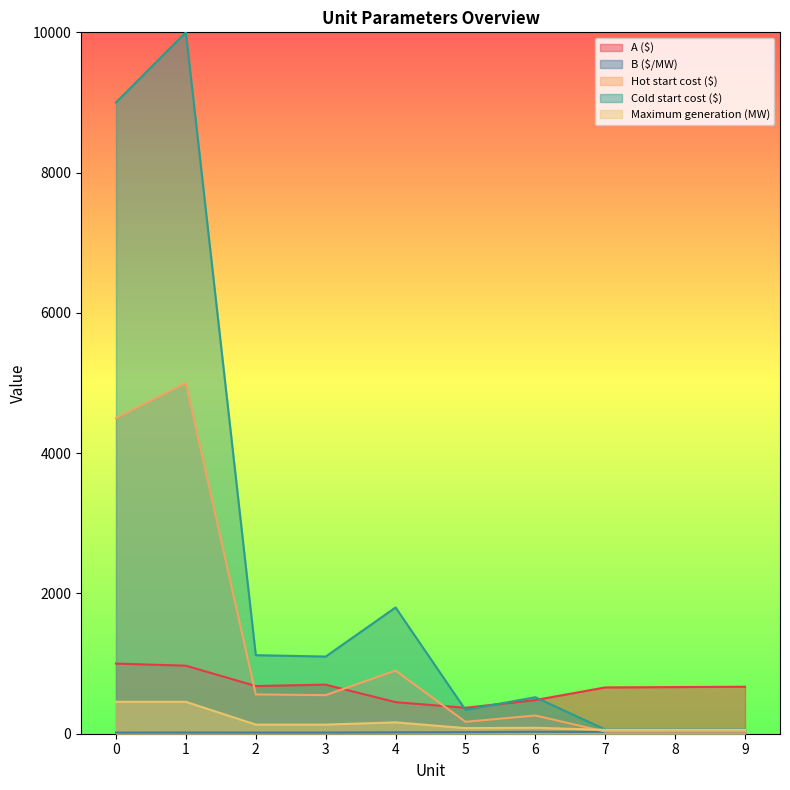

At which category is the sum across all series the highest?

1